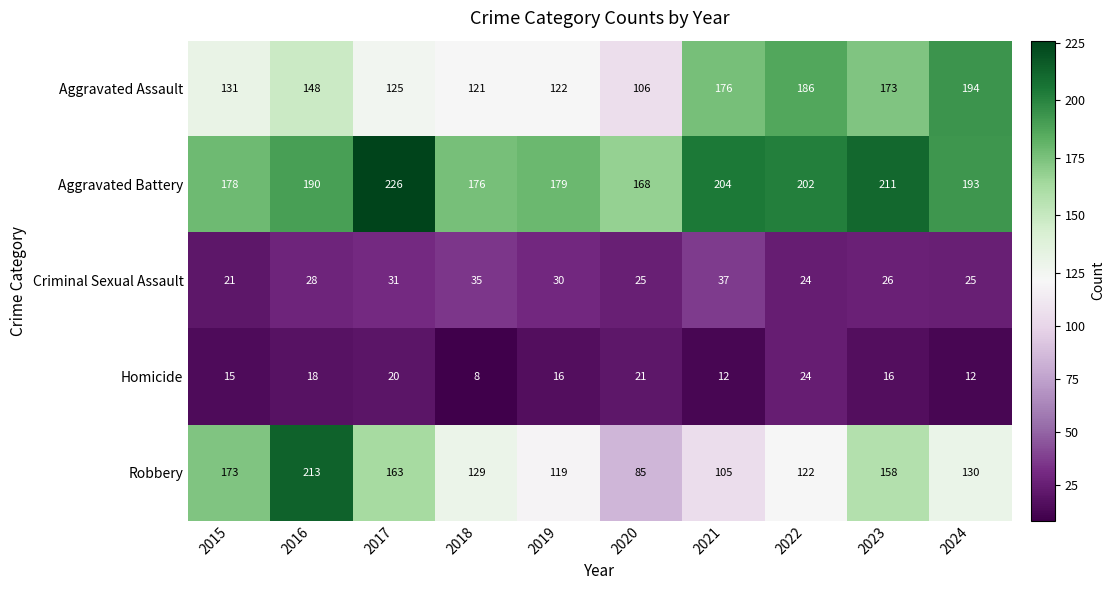

What is the total value across all series at 2015?

518